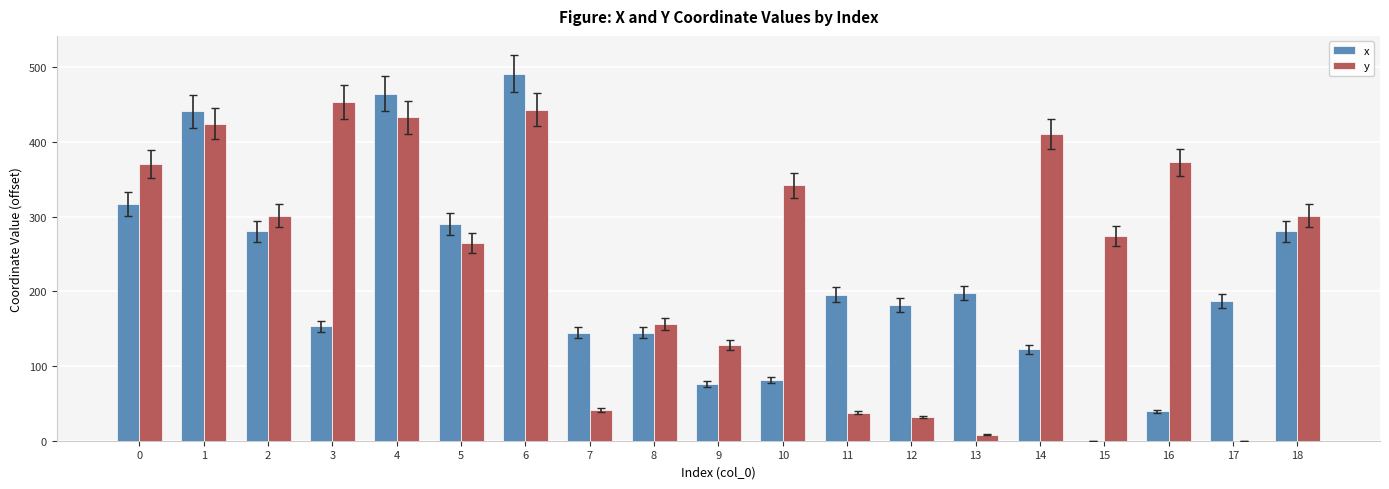

Which series changed the most between 3 and 17?

y